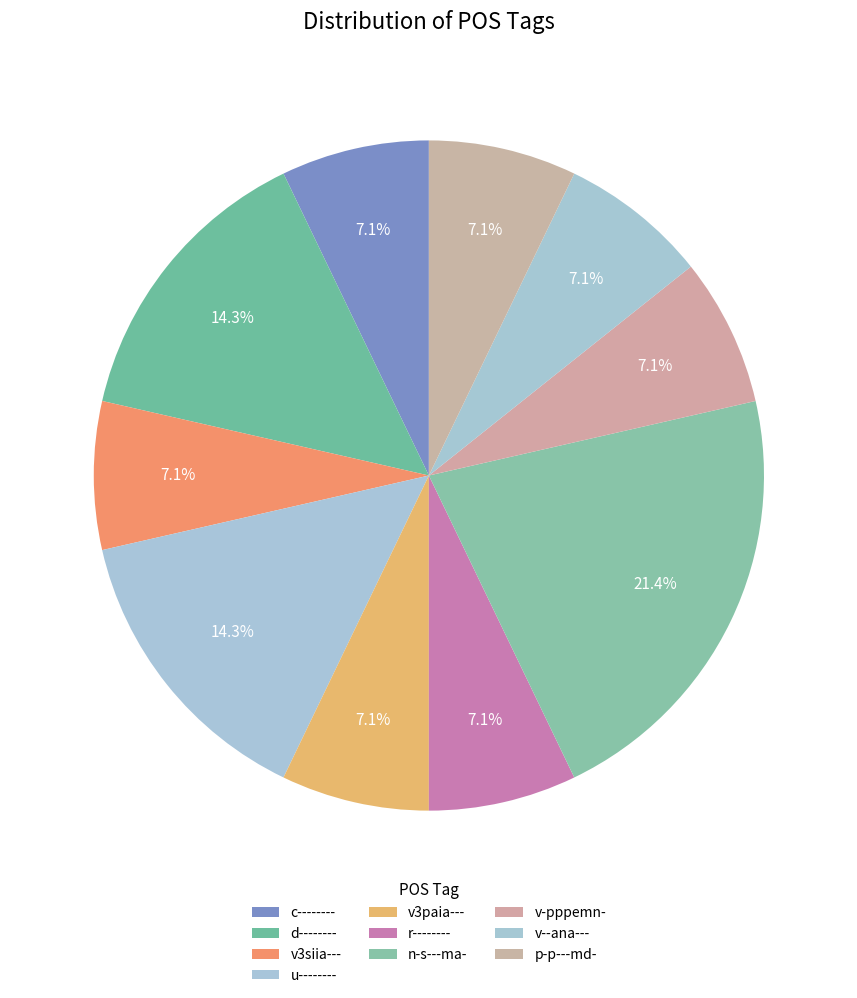

Is it true that r-------- is 7% of the pie?

True